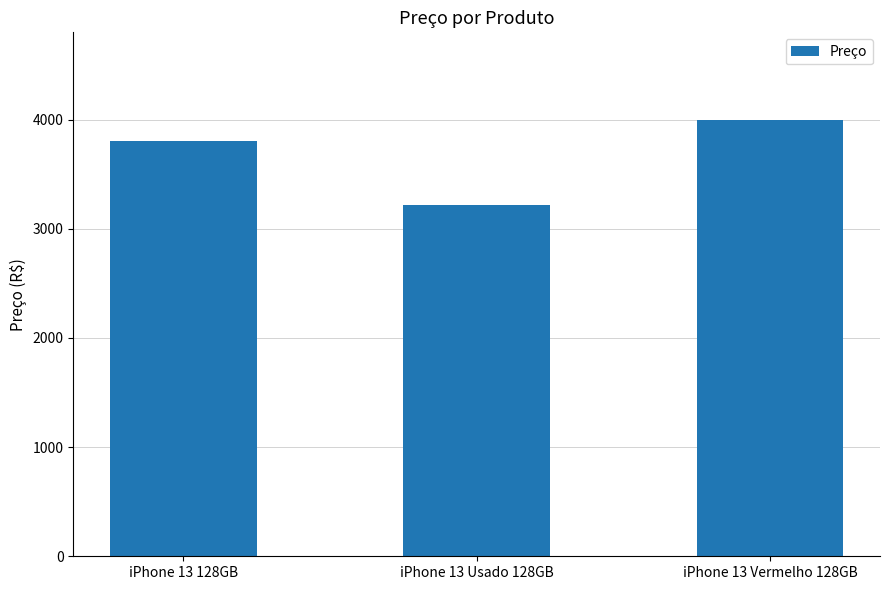

What is the change in value from iPhone 13 128GB to iPhone 13 Usado 128GB?

-577.9